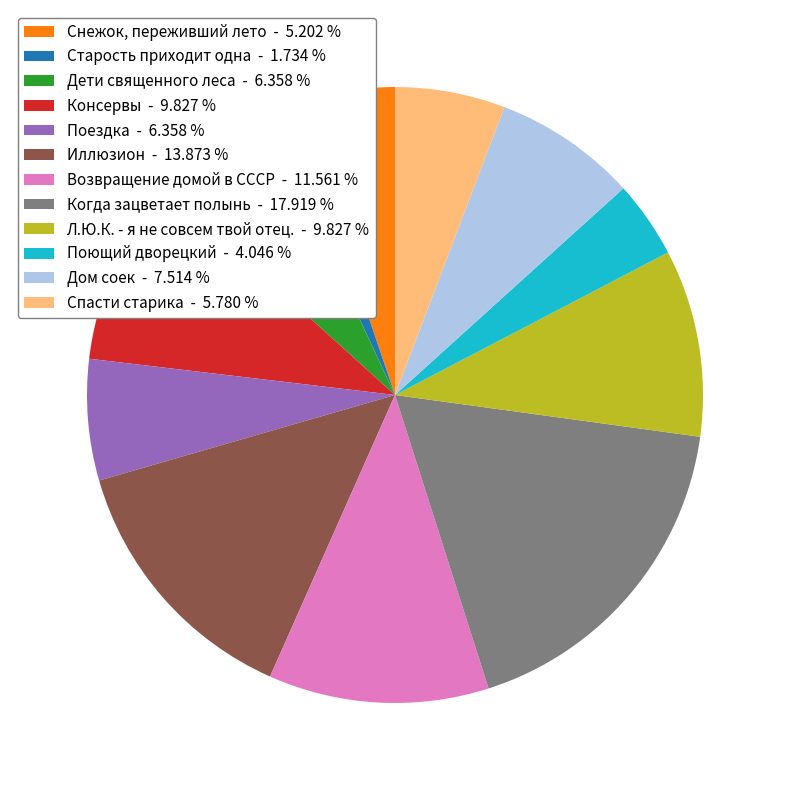

True or false: Спасти старика accounts for 6% of the total.

True